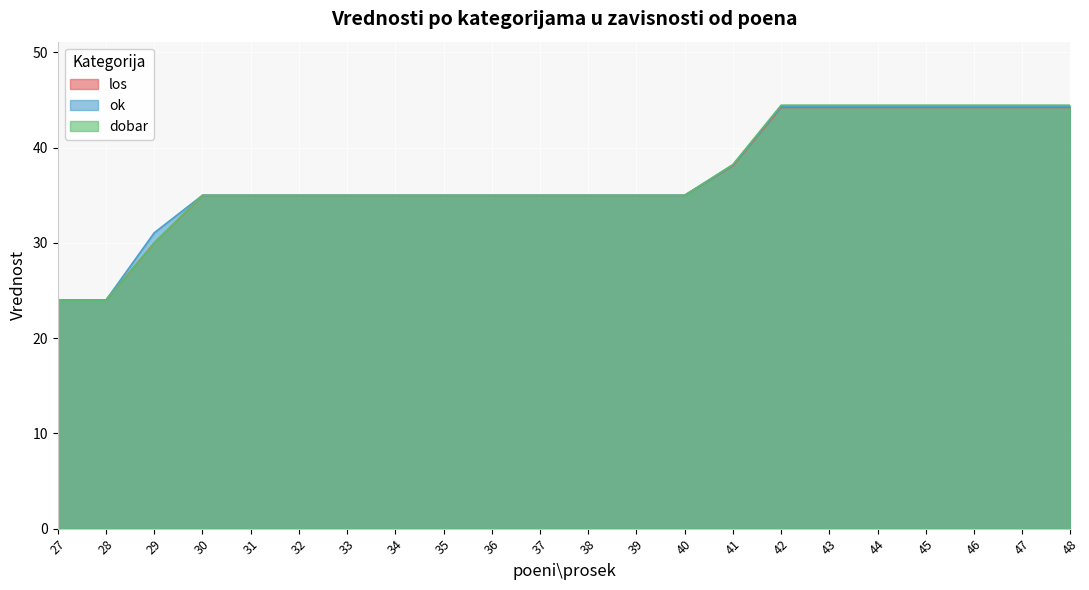

How many categories are shown in the chart?

22